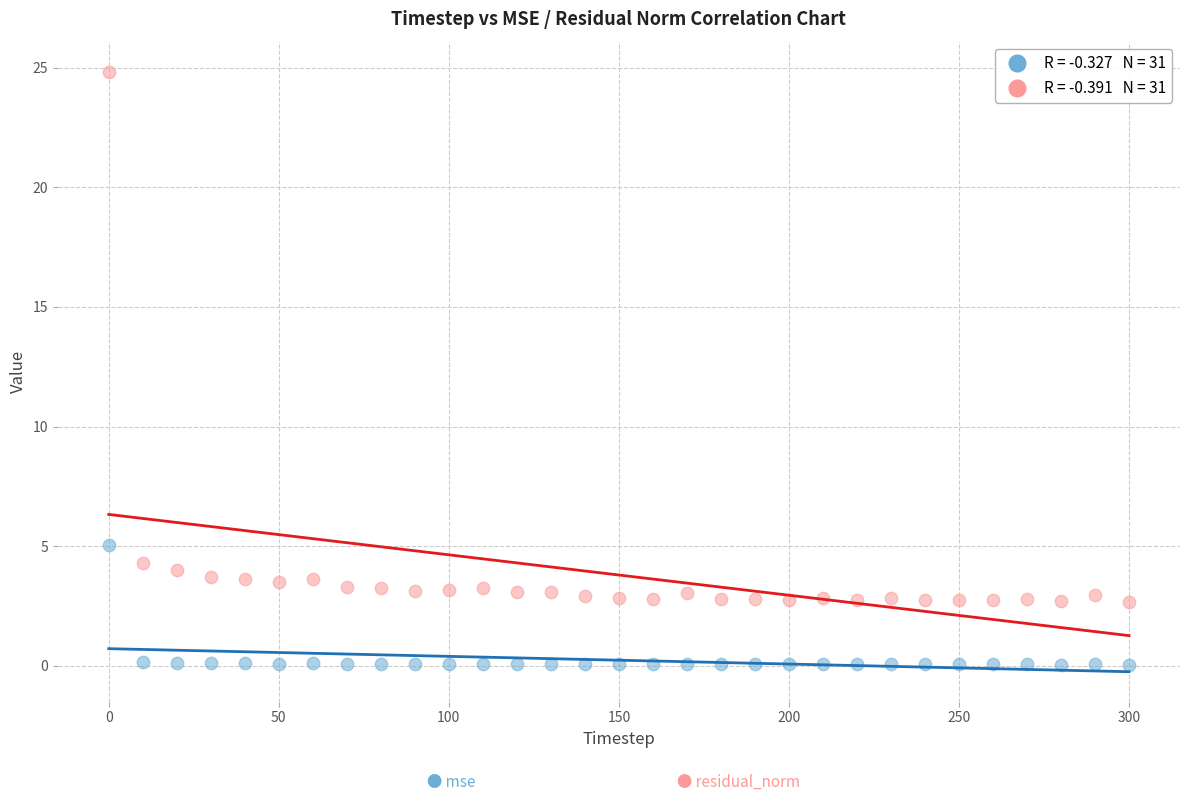

Across all series, what Y value is closest to 12?

5.1